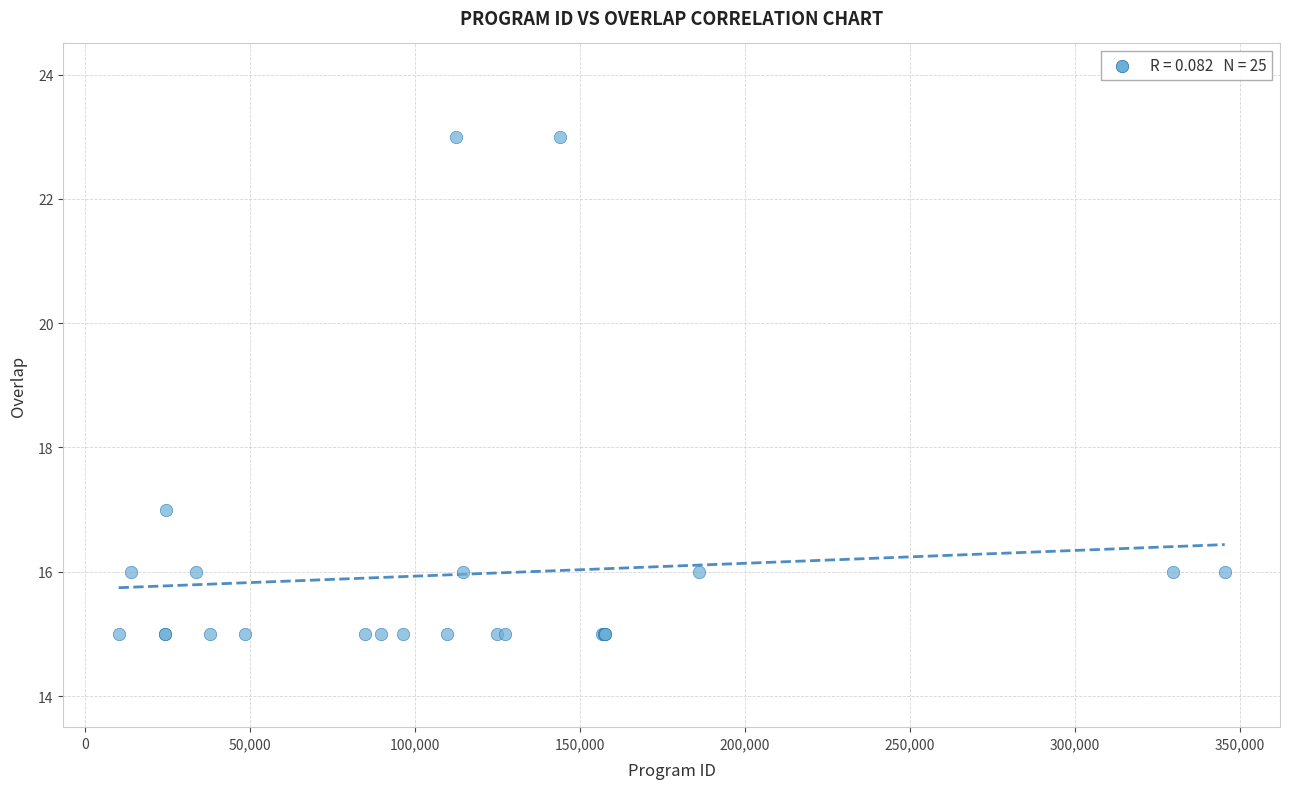

What Y value in the scatter plot is closest to 19?

17